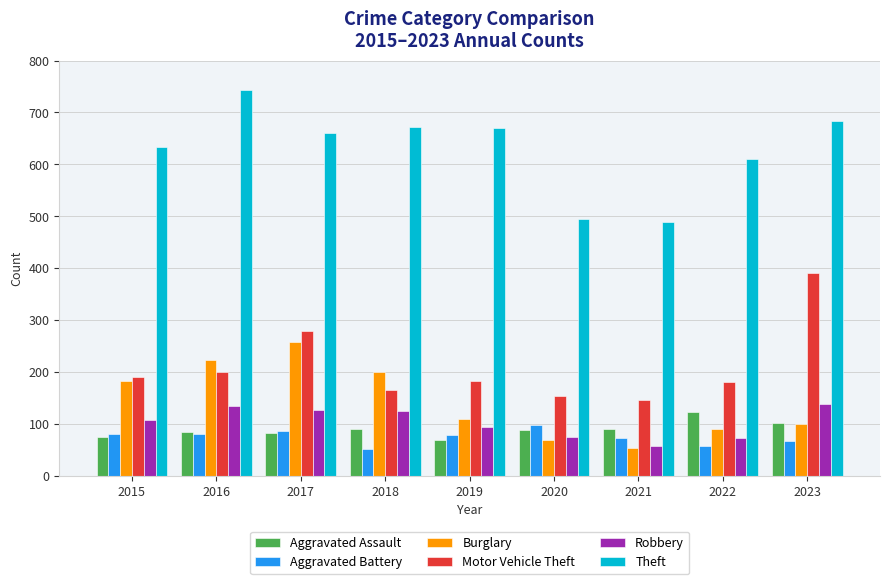

Is the value of Aggravated Battery at 2015 greater than the value of Burglary at 2017?

No